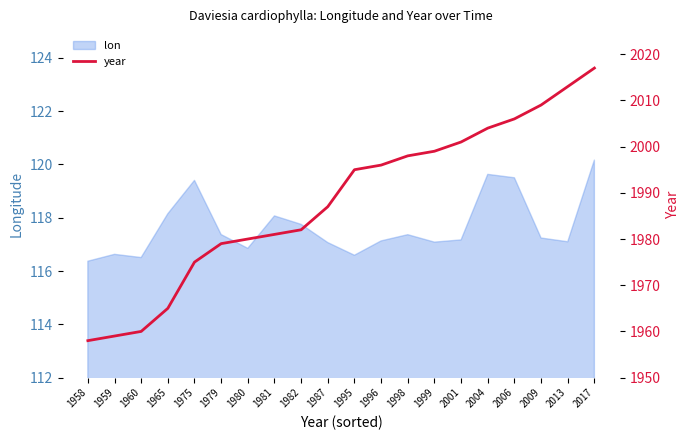

How many lines are shown in the chart?

1